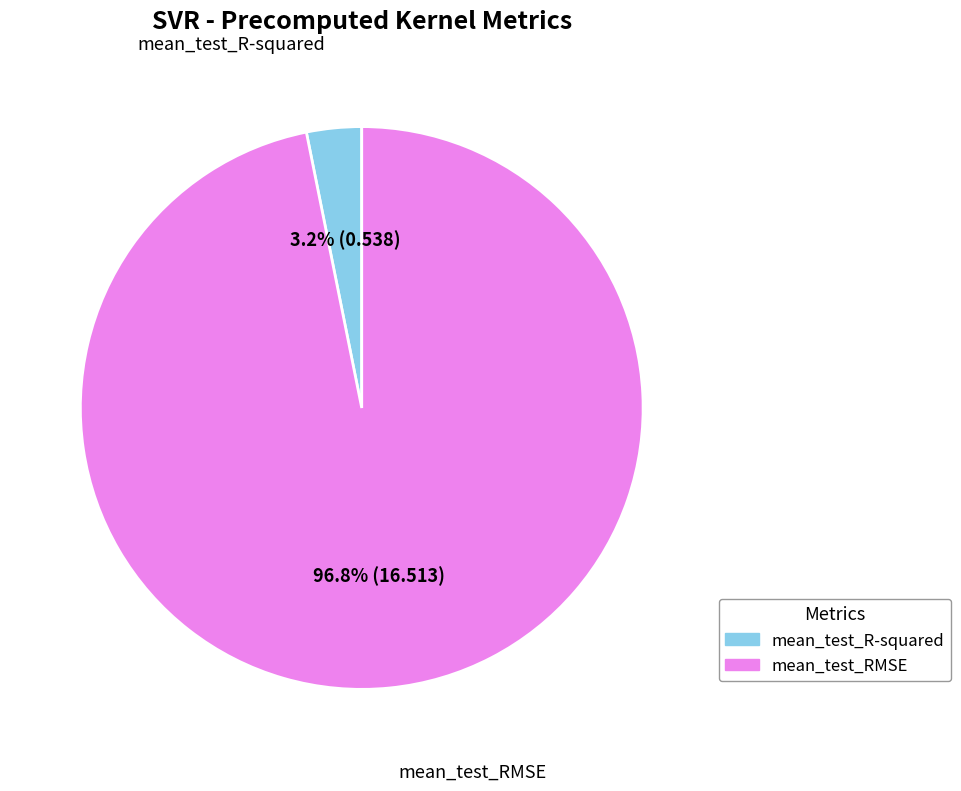

What is the largest slice in the pie chart?

mean_test_RMSE